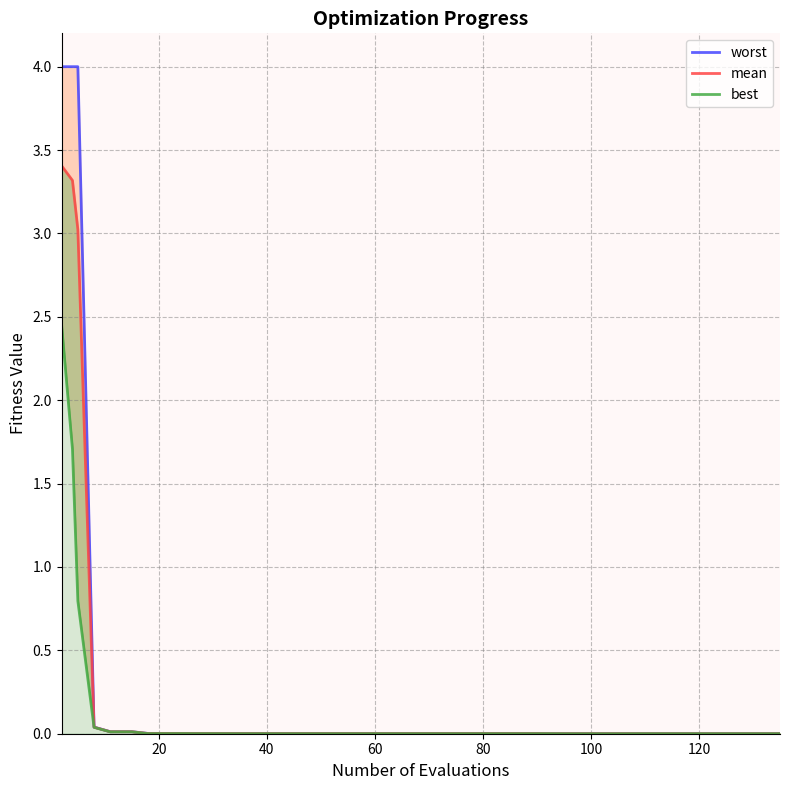

True or false: best and worst intersect in this chart.

False